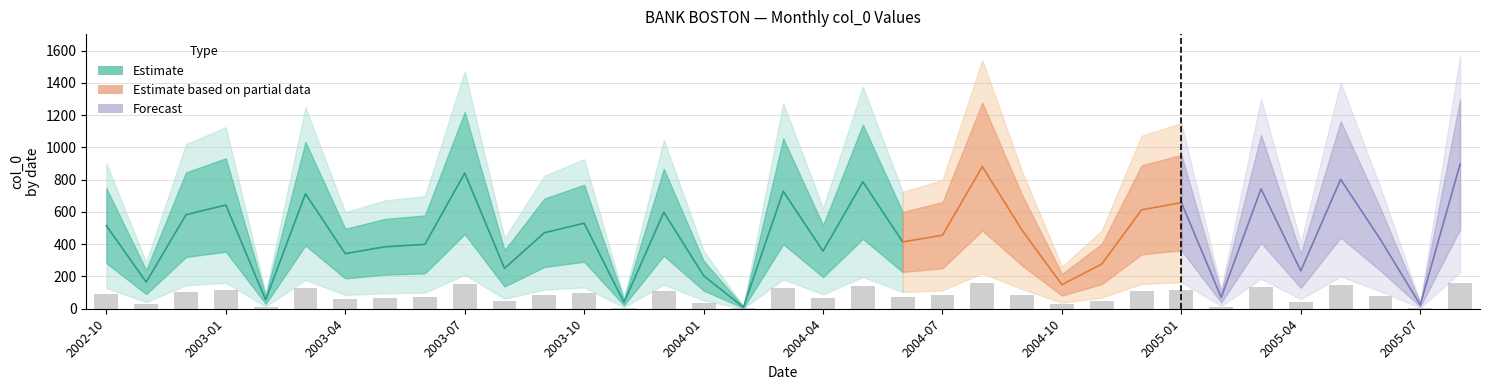

How many data points are less than 82?

17